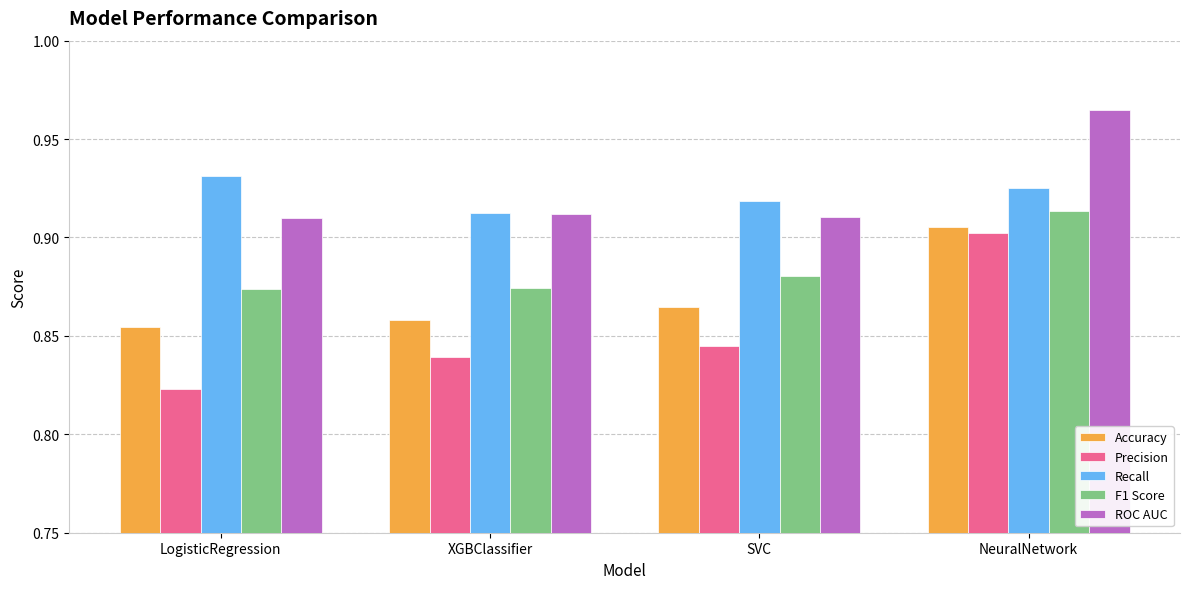

At which label is Precision closest to 0?

LogisticRegression